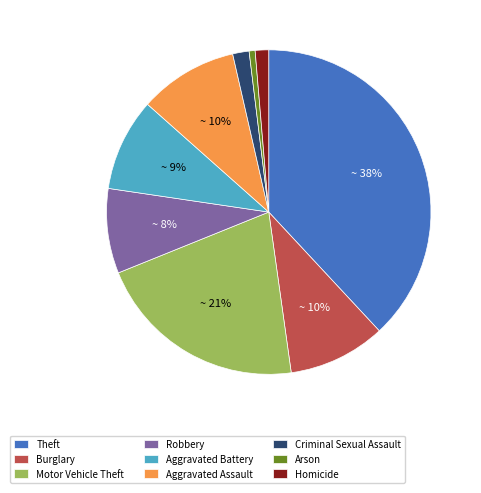

Is there a majority slice in this chart?

No